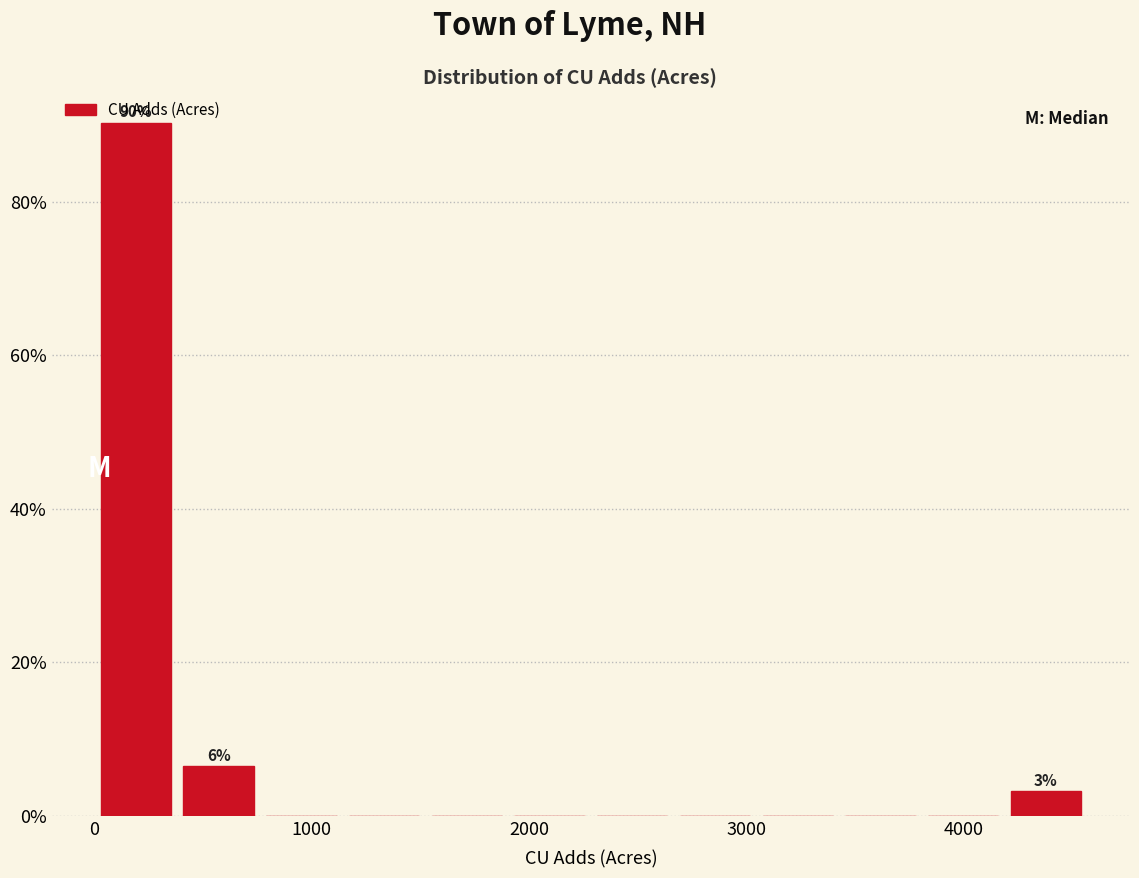

Around what value on the x-axis is the tallest bar? Give the approximate position of its centre, as read against the axis.

200